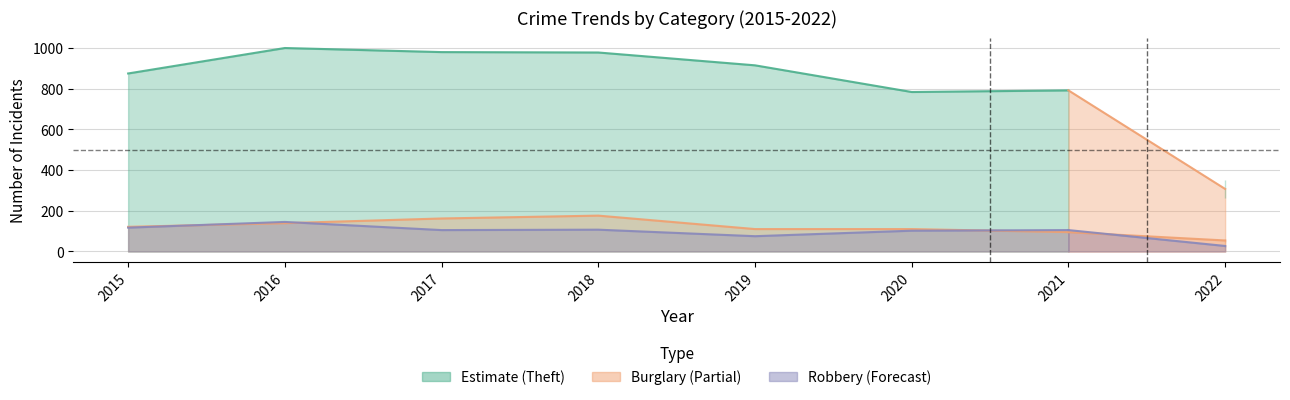

At which label does Robbery first exceed 105?

2015